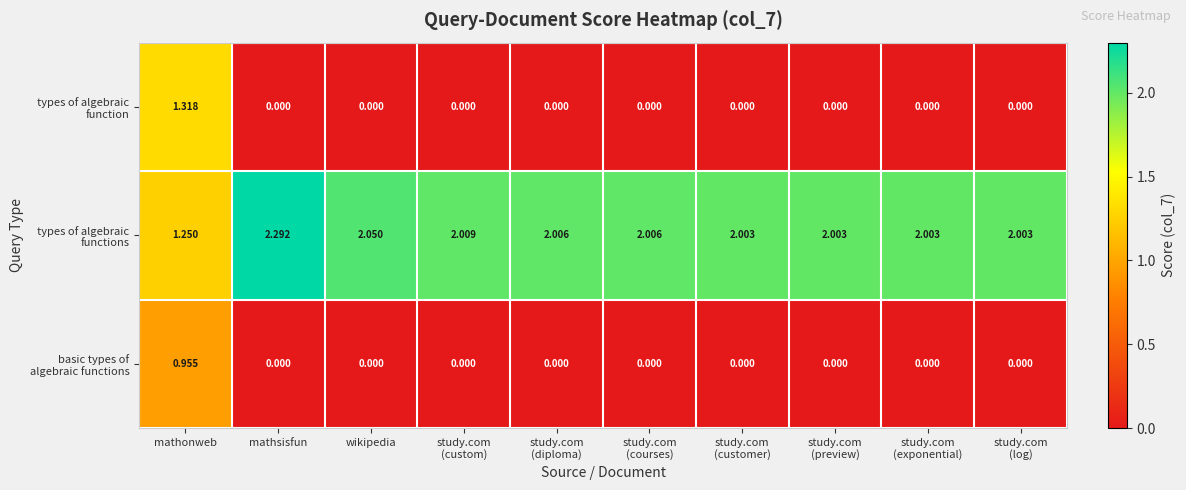

What is the spread (max minus min) of values at study.com
(customer)?

2.0